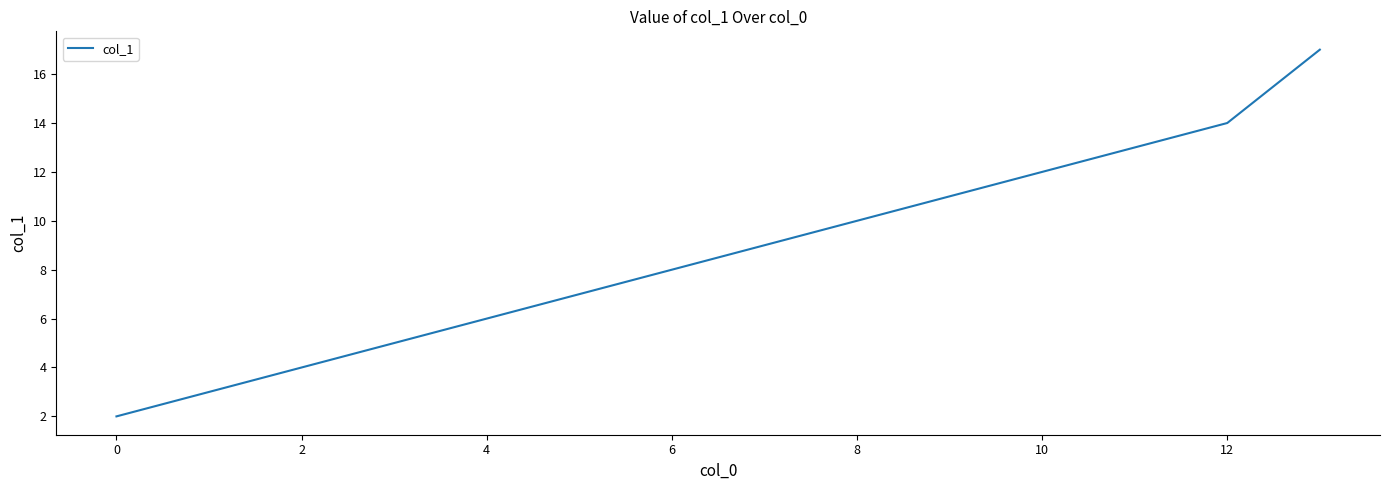

What is the difference between the maximum and minimum values?

15